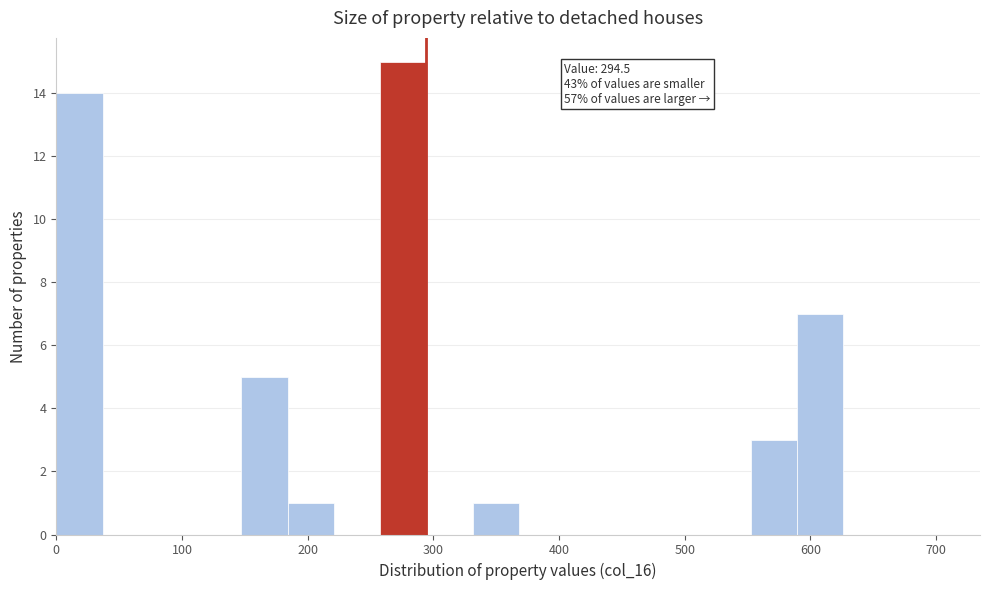

Around what value on the x-axis is the tallest bar? Give the approximate position of its centre, as read against the axis.

280